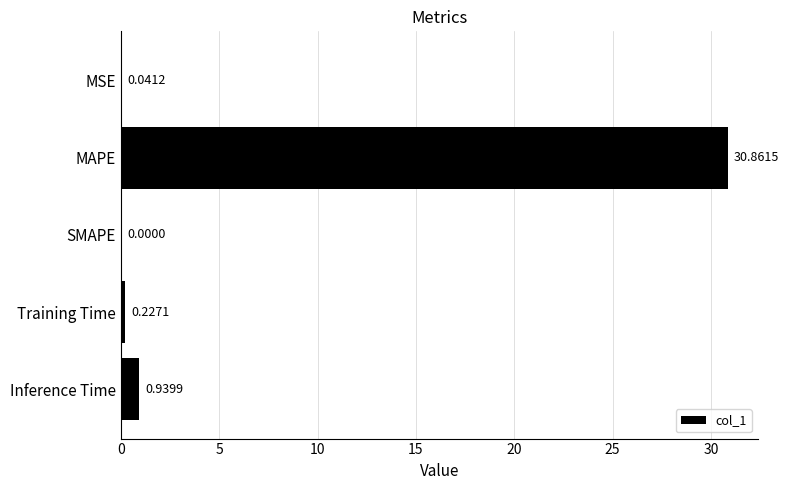

At which label is the value closest to 15?

Inference Time